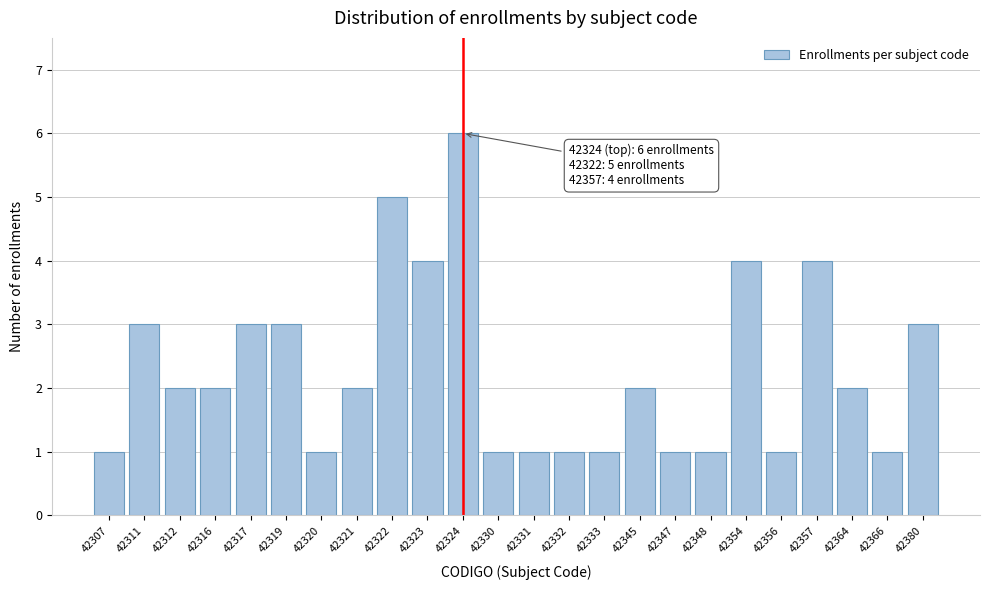

Reading left to right, list all the values displayed in this chart.

1	3	2	2	3	3	1	2	5	4	6	1	1	1	1	2	1	1	4	1	4	2	1	3